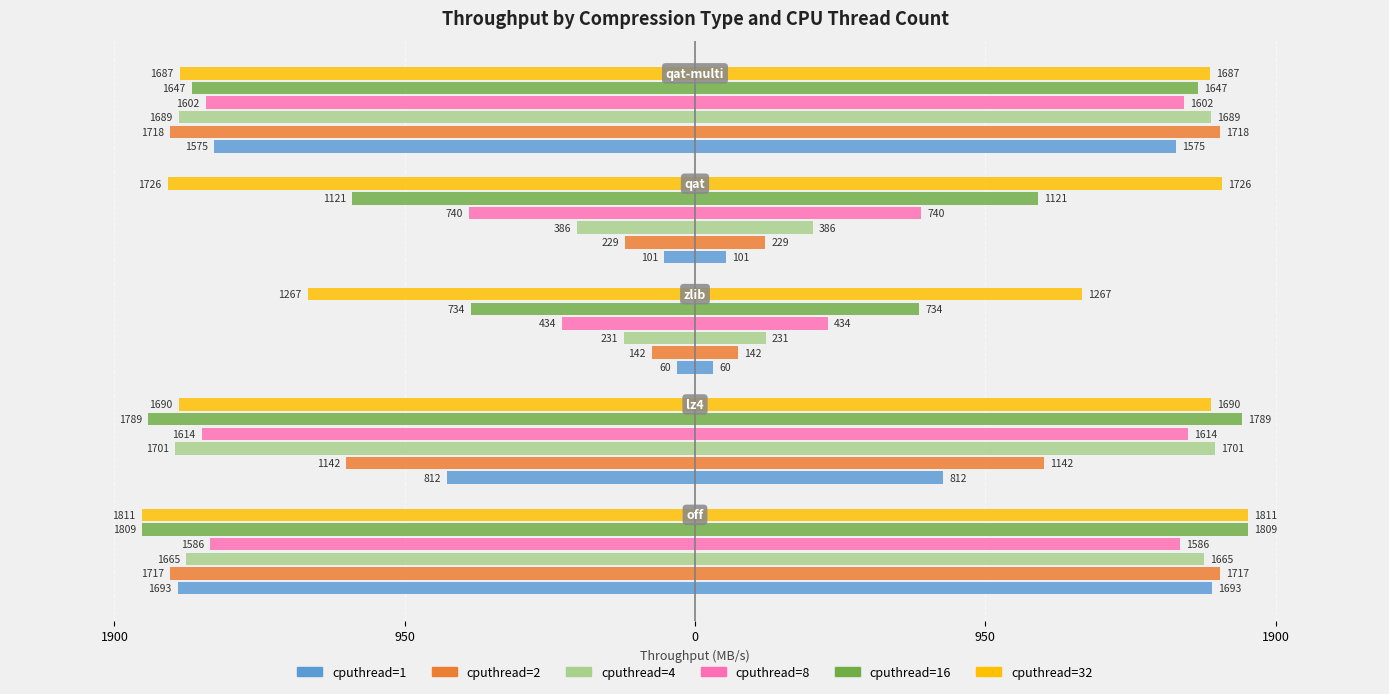

How many bars are there in total?

30